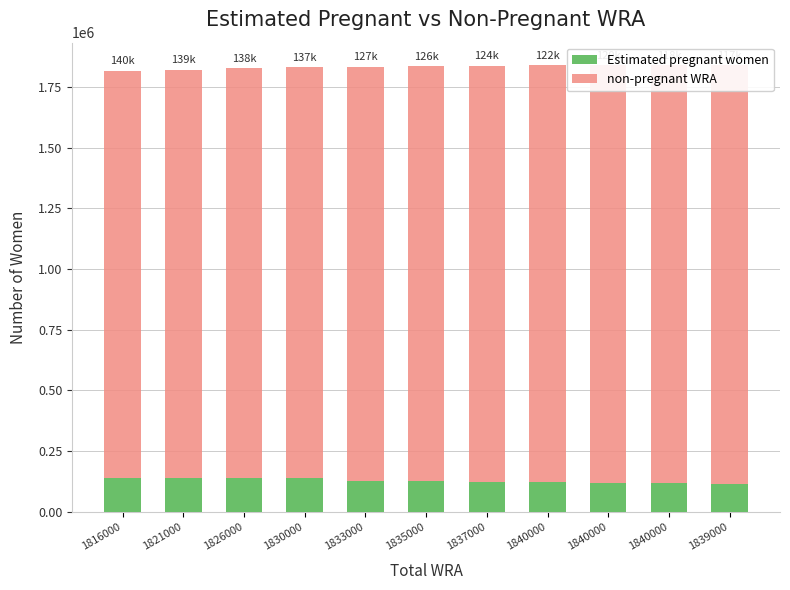

What is the sum of all non-pregnant WRA values?

18742344.8